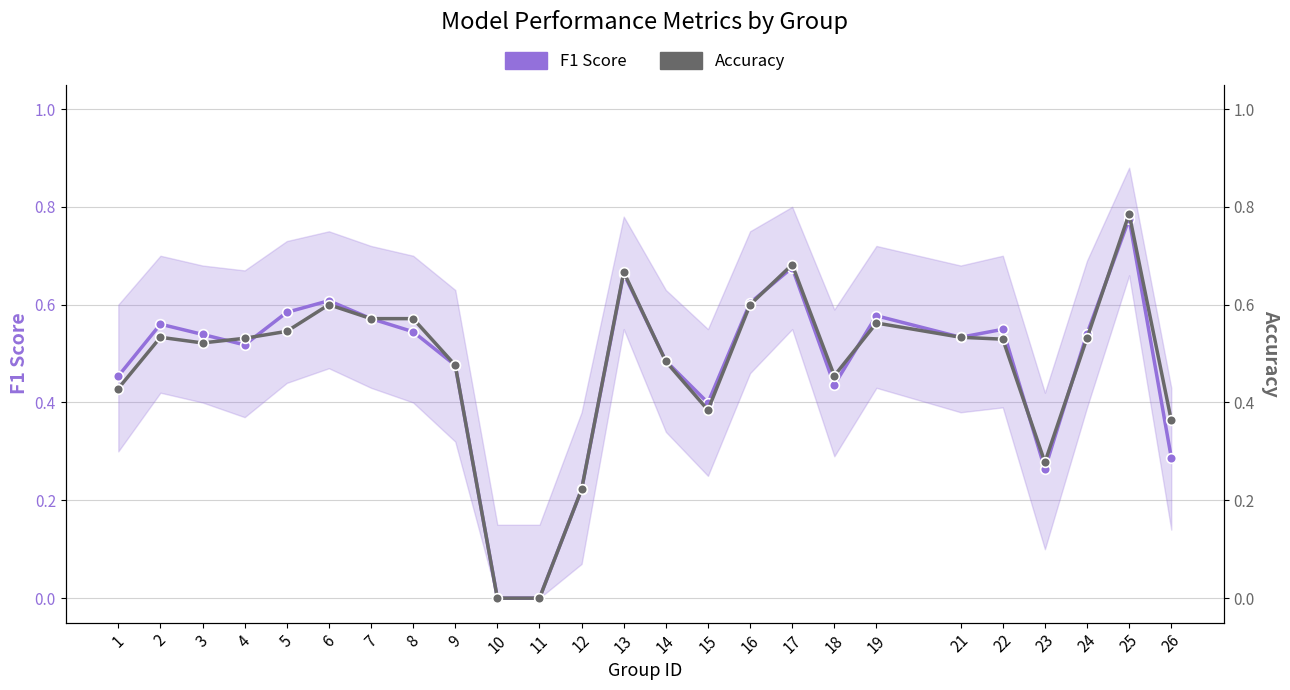

How many intersections are there between F1 Score and Accuracy?

8